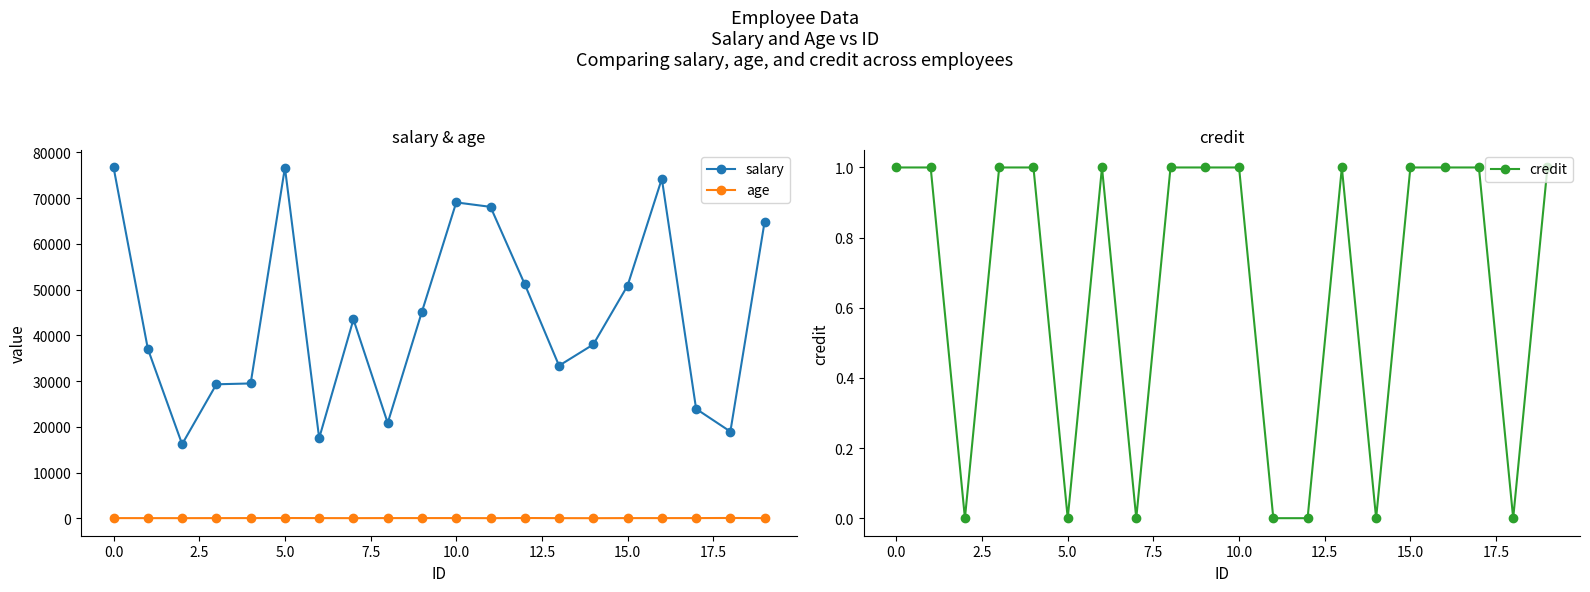

At how many categories does at least one series exceed 75097?

2